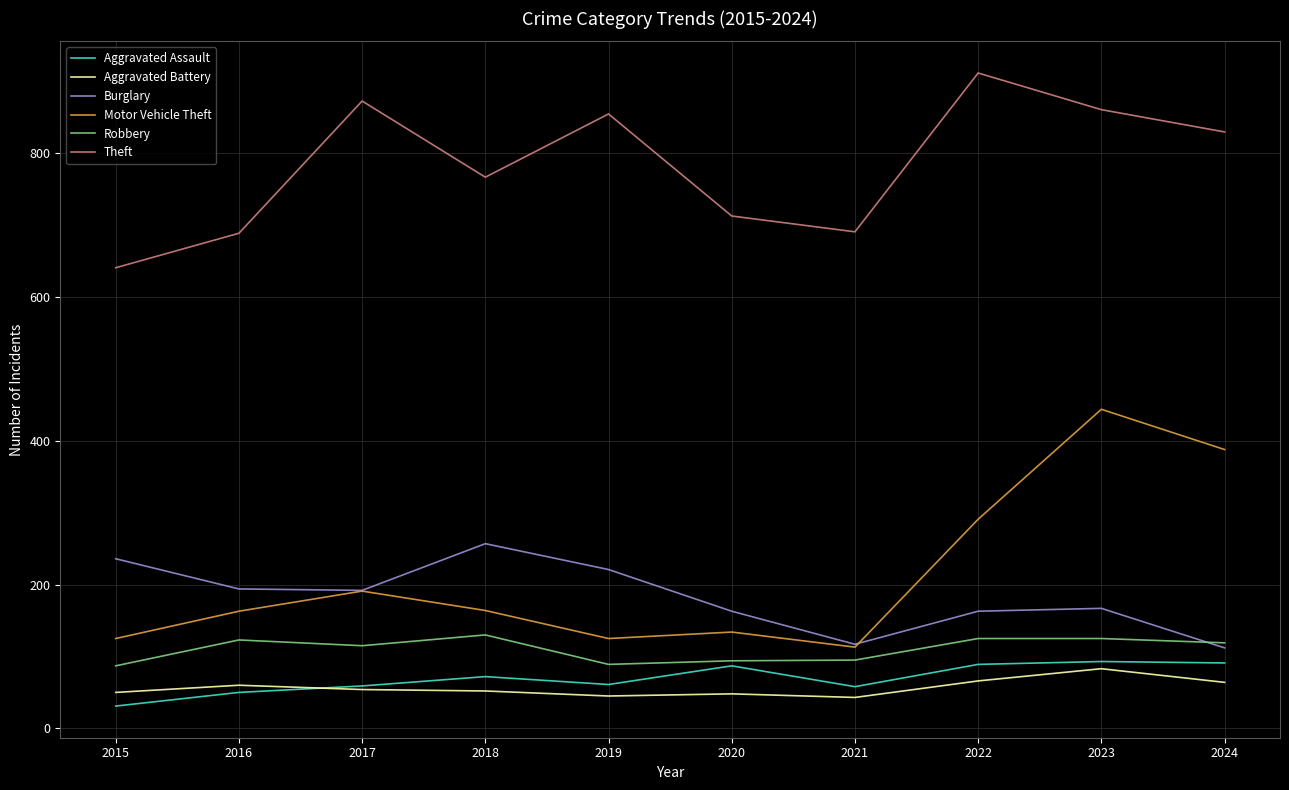

Which series changed the most between 2018 and 2020?

Burglary